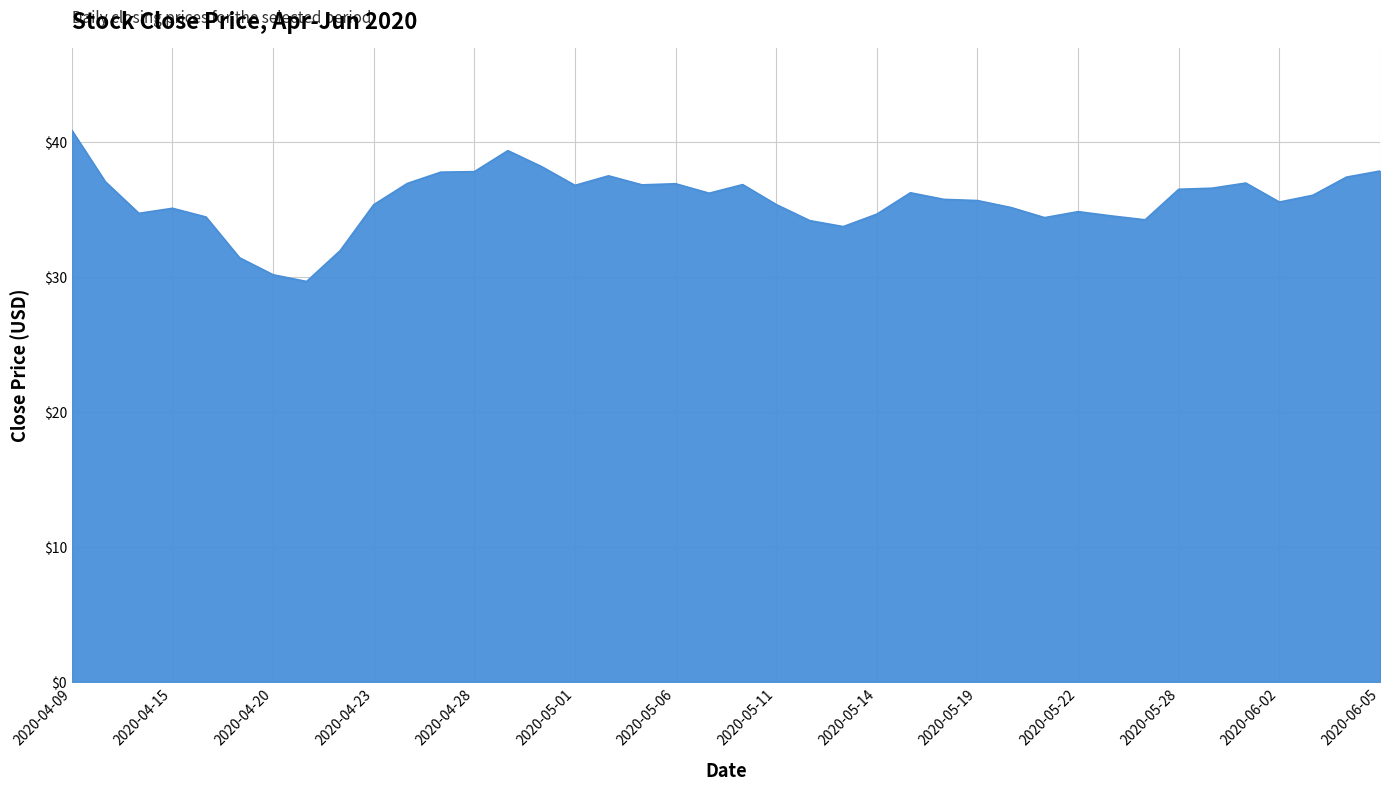

What is the difference between the maximum and minimum values?

11.2